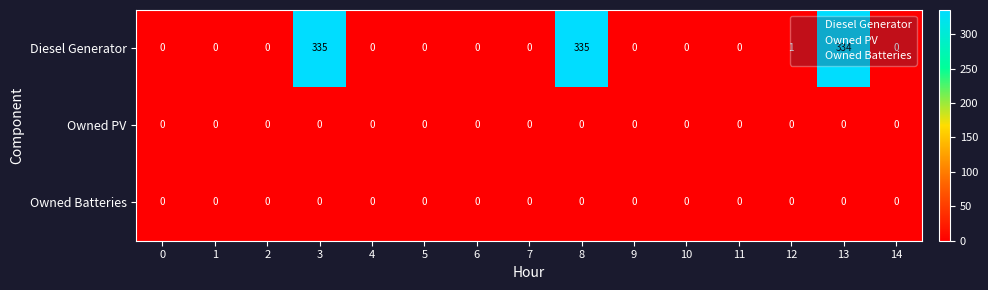

What is the greatest value displayed?

335